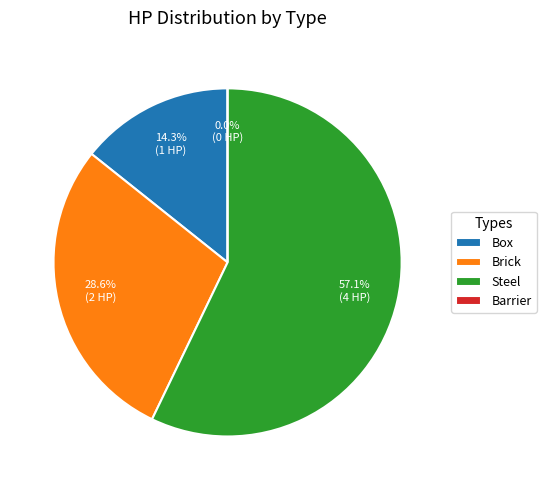

To the nearest percent, what is the difference between the Steel and Box slice percentages?

43%